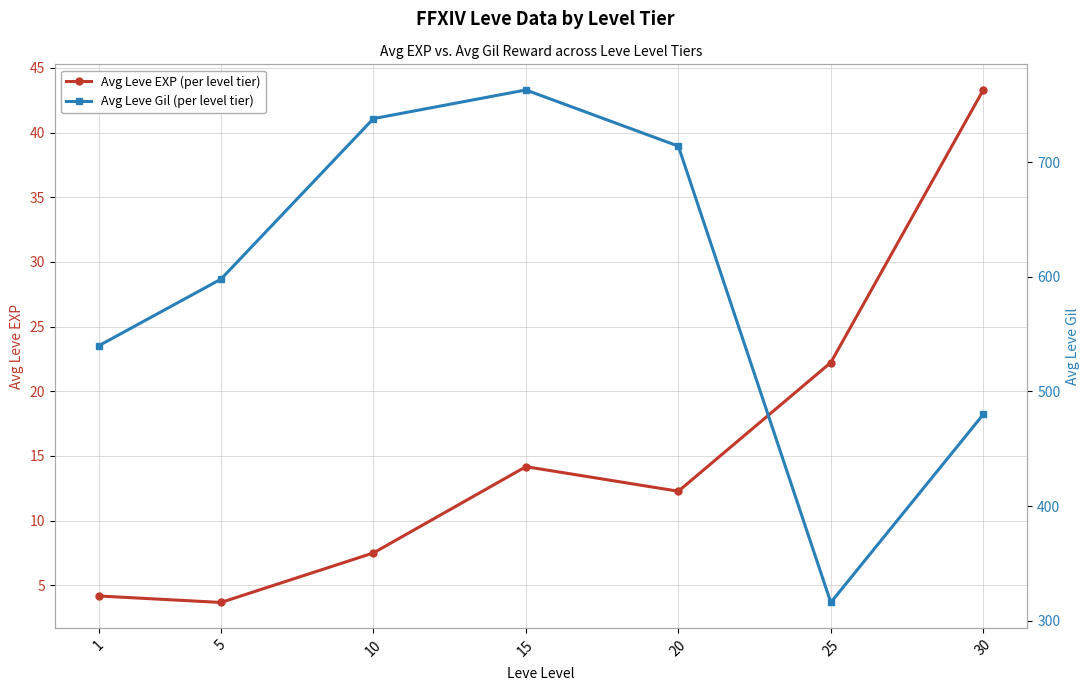

What is the total value across all series at 10?

745.5